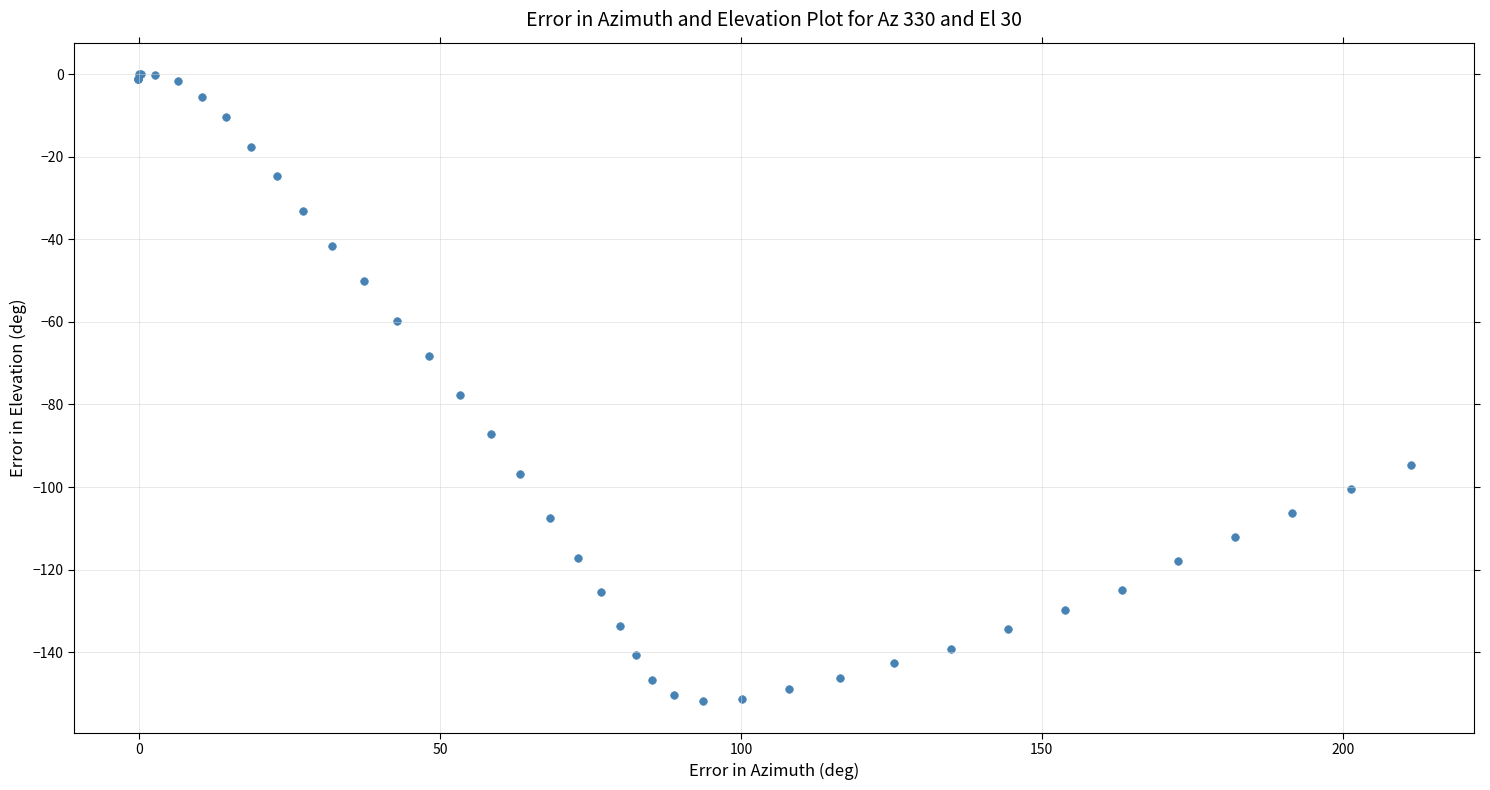

What Y value in the scatter plot is closest to -75?

-77.7